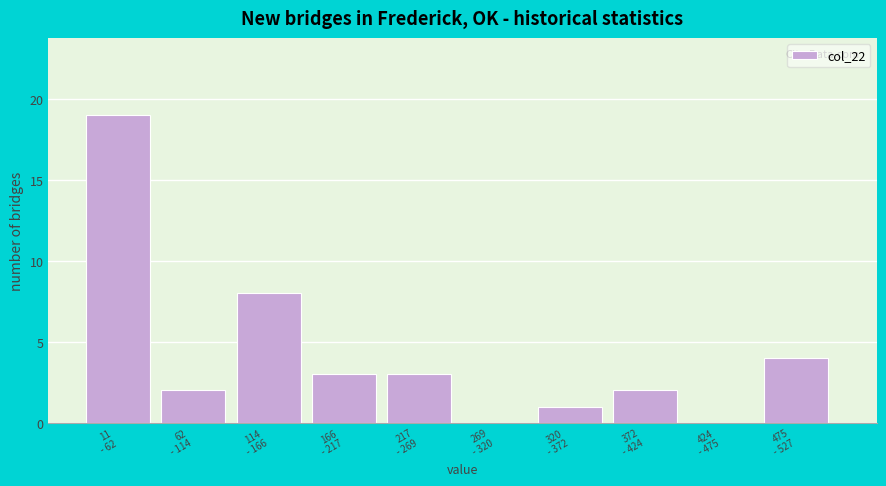

What is the greatest value displayed?

19